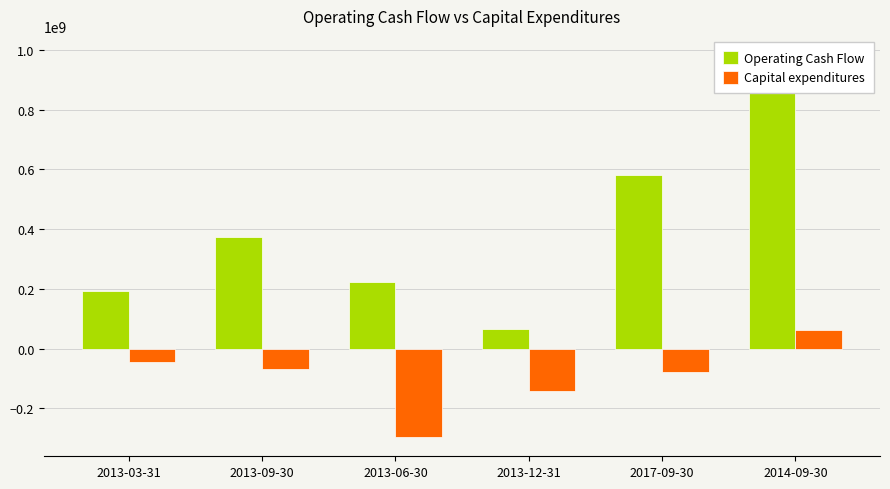

Reading right to left, transcribe all the data shown in this chart.

Operating Cash Flow: 982523000	581379000	66455000	222373000	375092000	192206000
Capital expenditures: 60980000	-77517000	-141600000	-296020000	-69504000	-43362000